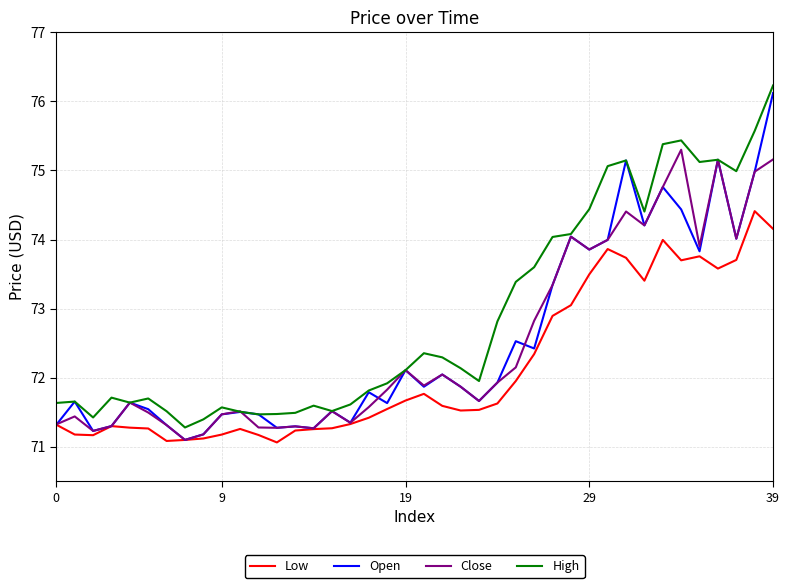

What is the greatest value displayed?

76.2